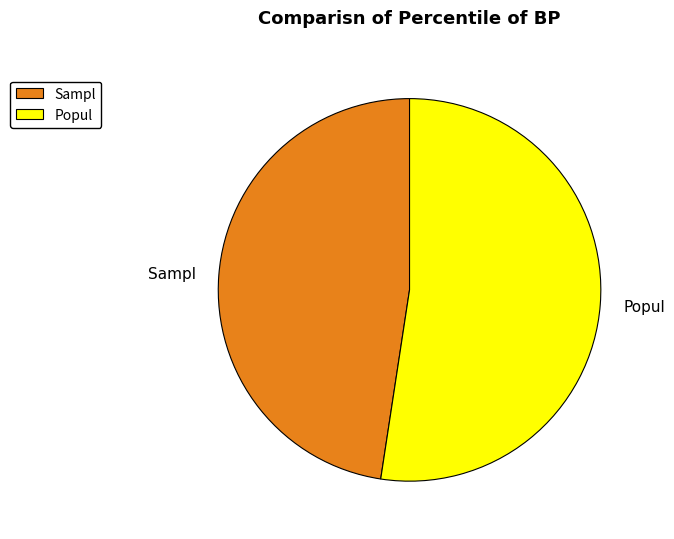

Combined, do Popul and Sampl account for over 50%?

Yes